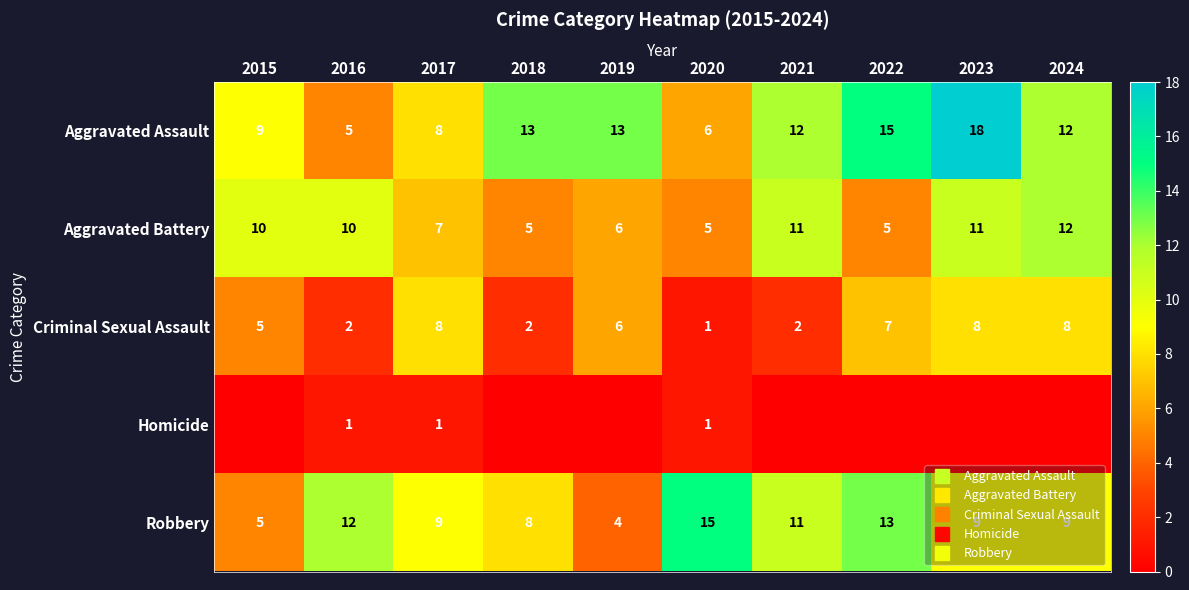

Count the number of data series in this chart.

5